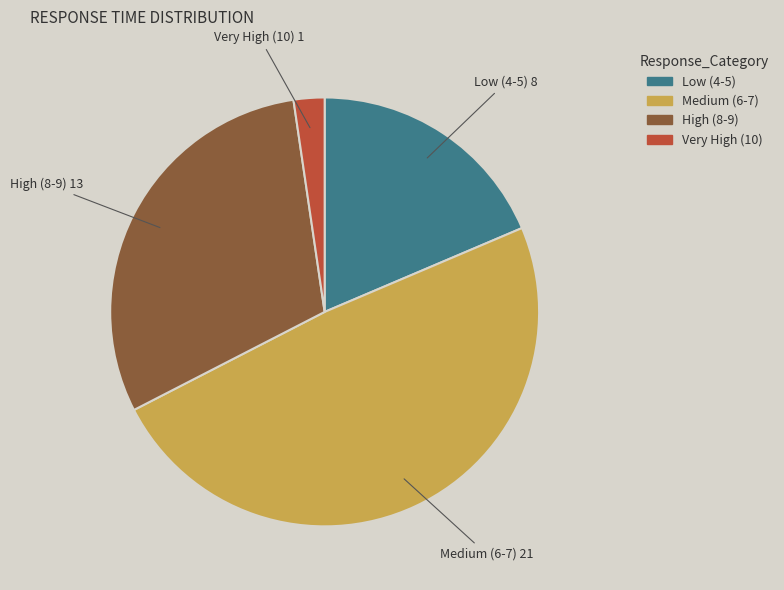

Is there a majority slice in this chart?

No